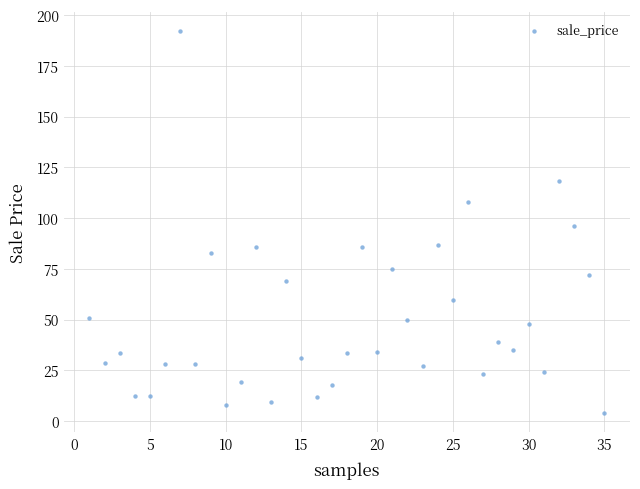

What is the range of Y values (max minus min)?

188.2